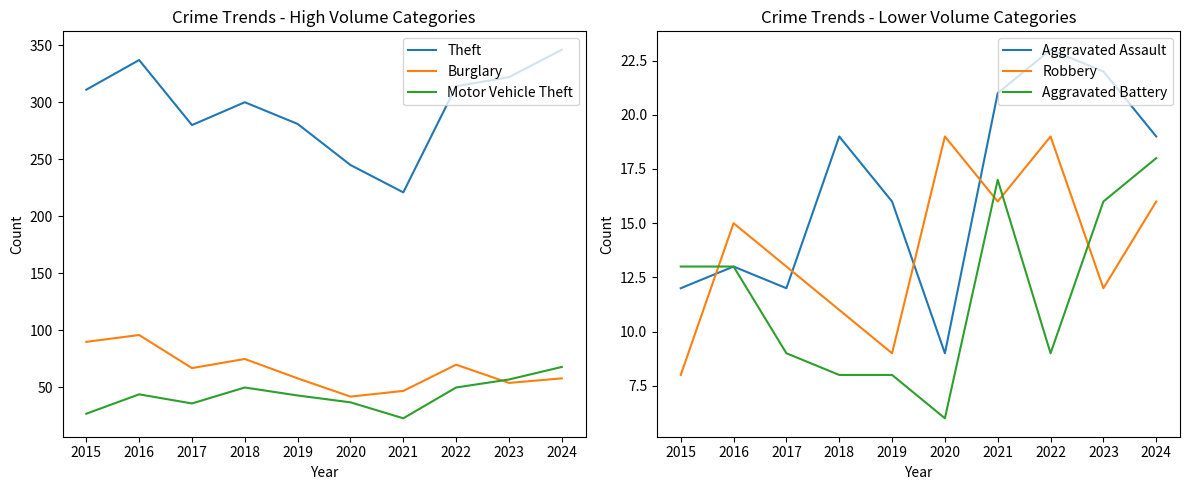

True or false: Motor Vehicle Theft and Aggravated Battery cross at least once.

False